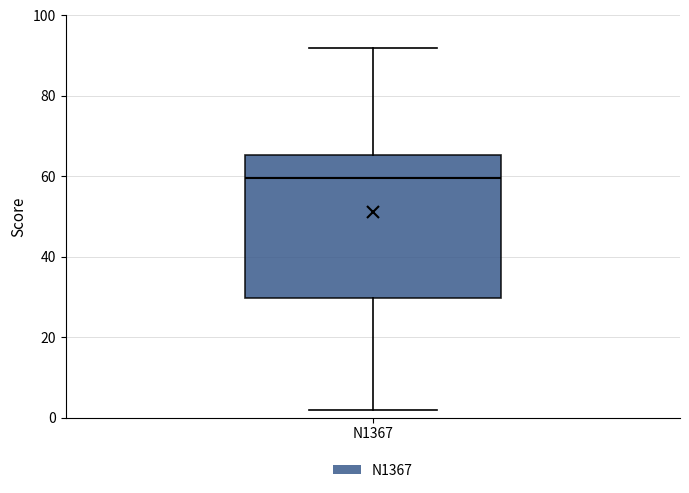

Read this box plot against the y-axis: the position of the median line, the range covered by the box, and the ends of both whiskers. The values are not printed on the chart, so give them approximately, as read against the axis.

median 60, box 30 to 66, whiskers 2 to 92